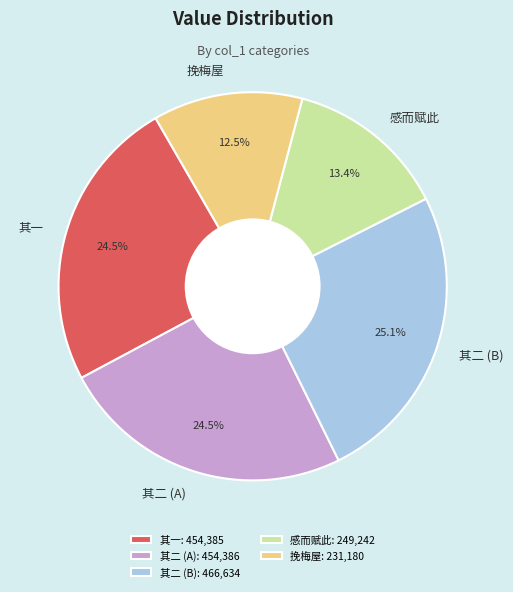

Is there any slice that represents more than half of the pie?

No